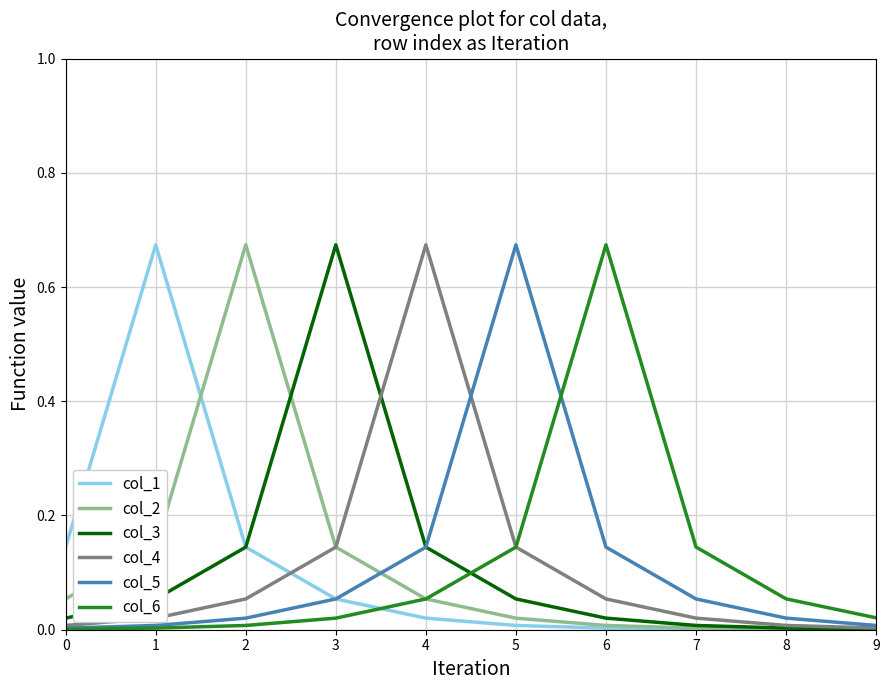

The col_1 series shows 0.0 at 3. True or false?

False